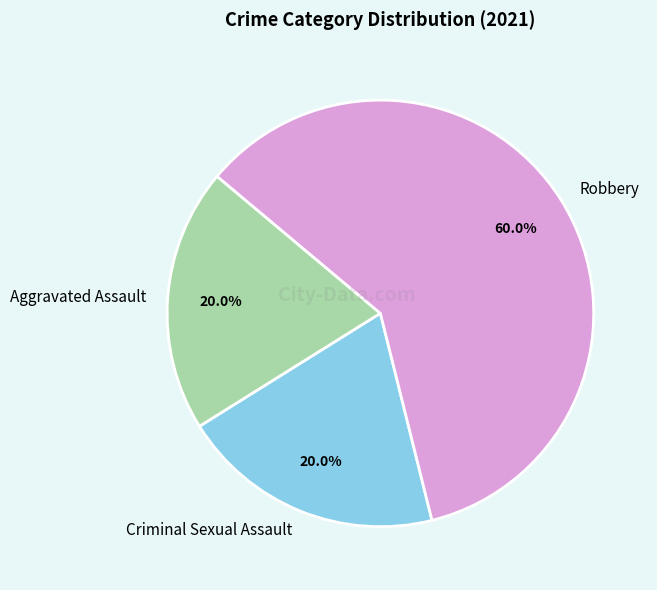

What is the largest slice in the pie chart?

Robbery